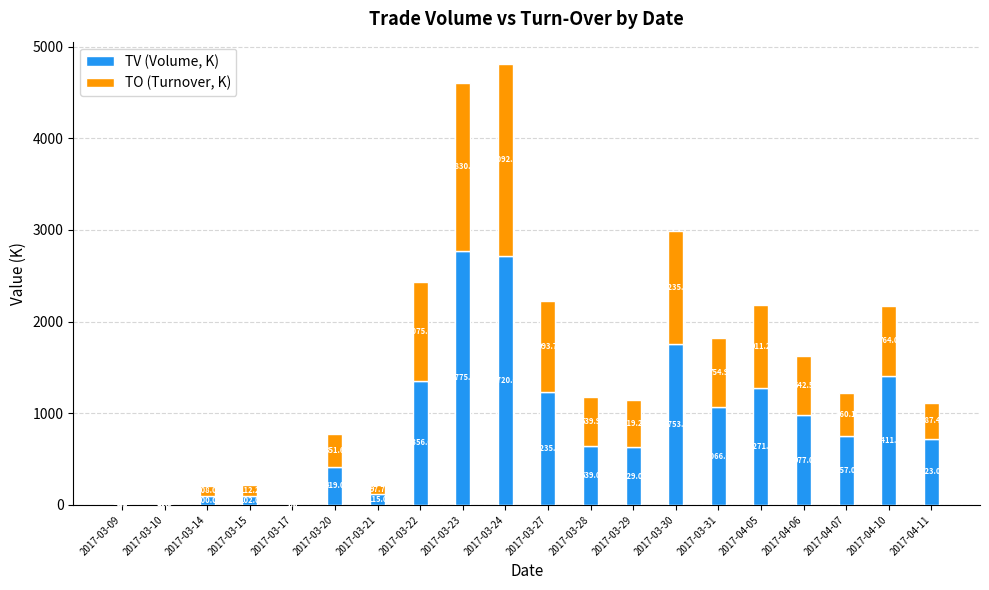

Reading right to left, list the values for the TV (Volume, K) series.

2017-04-11=723.0	2017-04-10=1411.0	2017-04-07=757.0	2017-04-06=977.0	2017-04-05=1271.0	2017-03-31=1066.0	2017-03-30=1753.0	2017-03-29=629.0	2017-03-28=639.0	2017-03-27=1235.0	2017-03-24=2720.0	2017-03-23=2775.0	2017-03-22=1356.0	2017-03-21=115.0	2017-03-20=419.0	2017-03-17=1.0	2017-03-15=102.0	2017-03-14=100.0	2017-03-10=8.0	2017-03-09=8.0